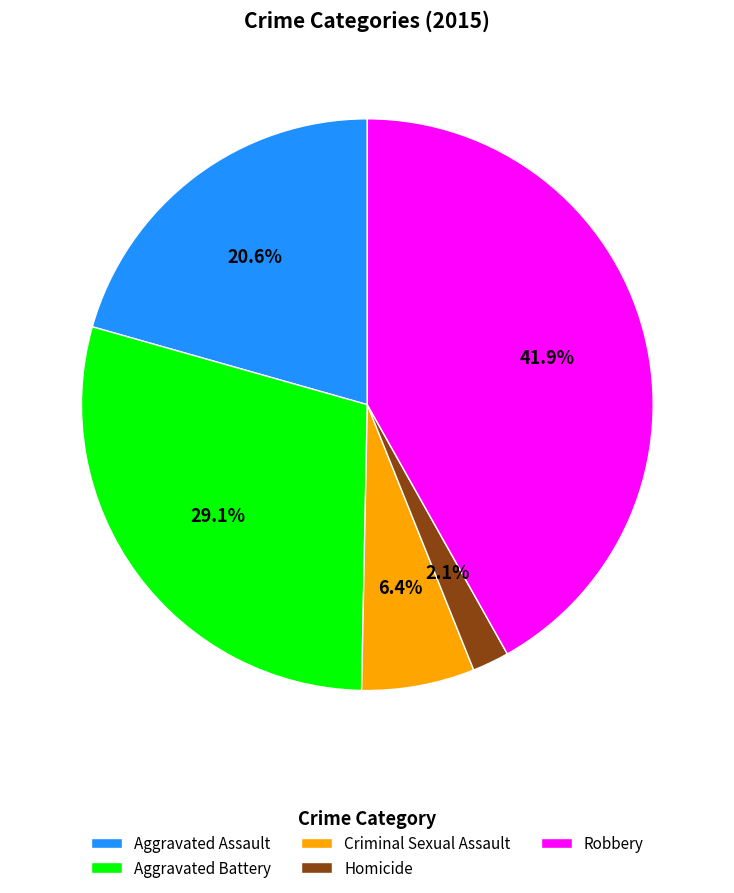

To the nearest percent, what is the difference between the largest and smallest slice percentages?

40%